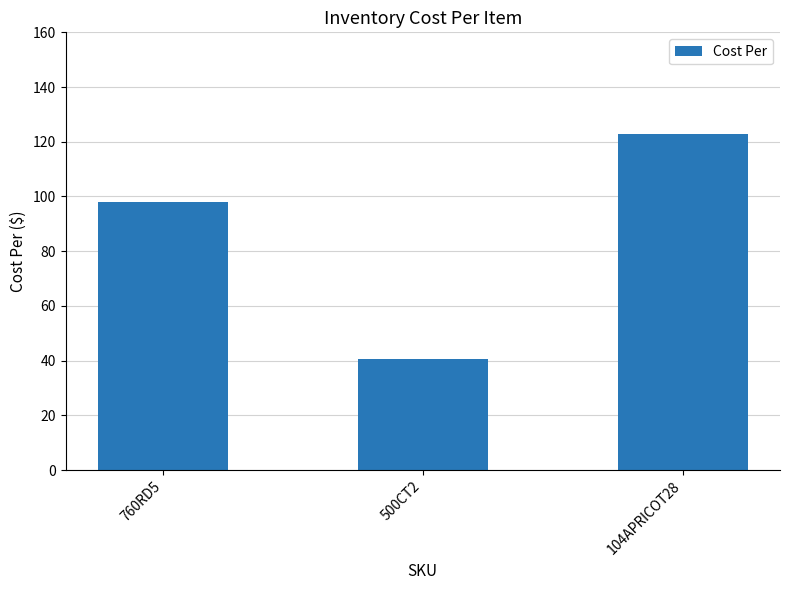

Does the chart contain stacked bars?

No